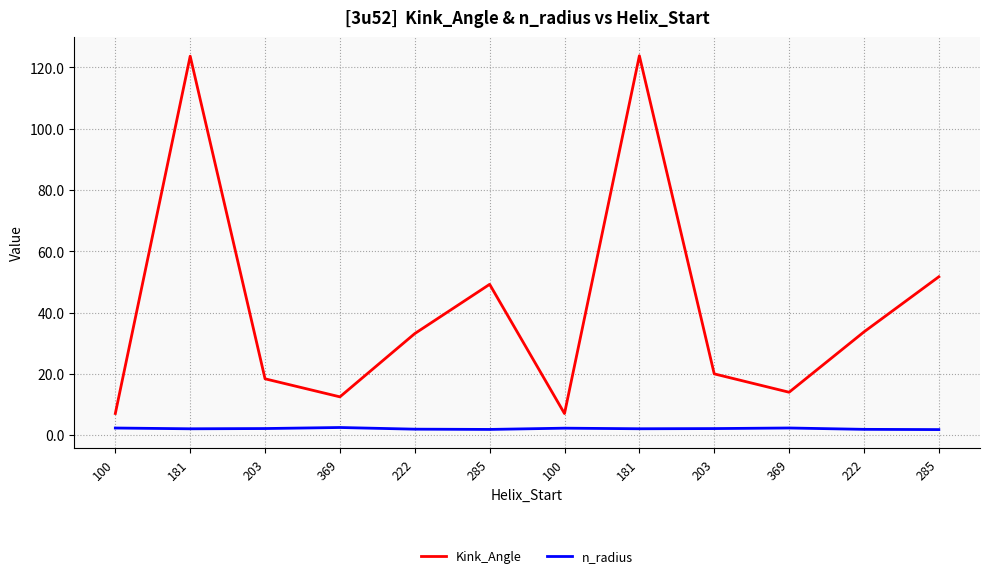

Rank the series at 285 from lowest to highest value.

n_radius, Kink_Angle